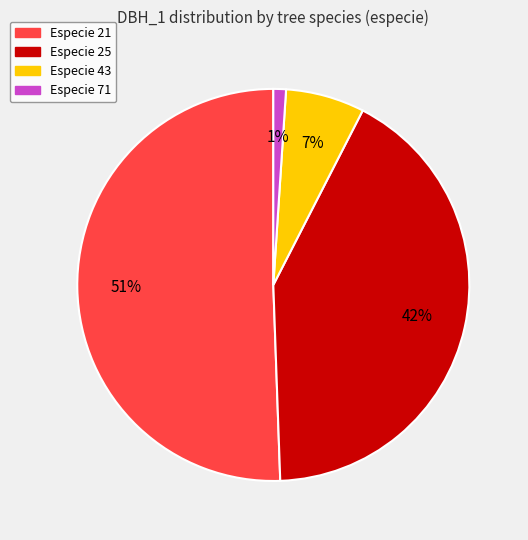

Is there any slice that represents more than half of the pie?

Yes